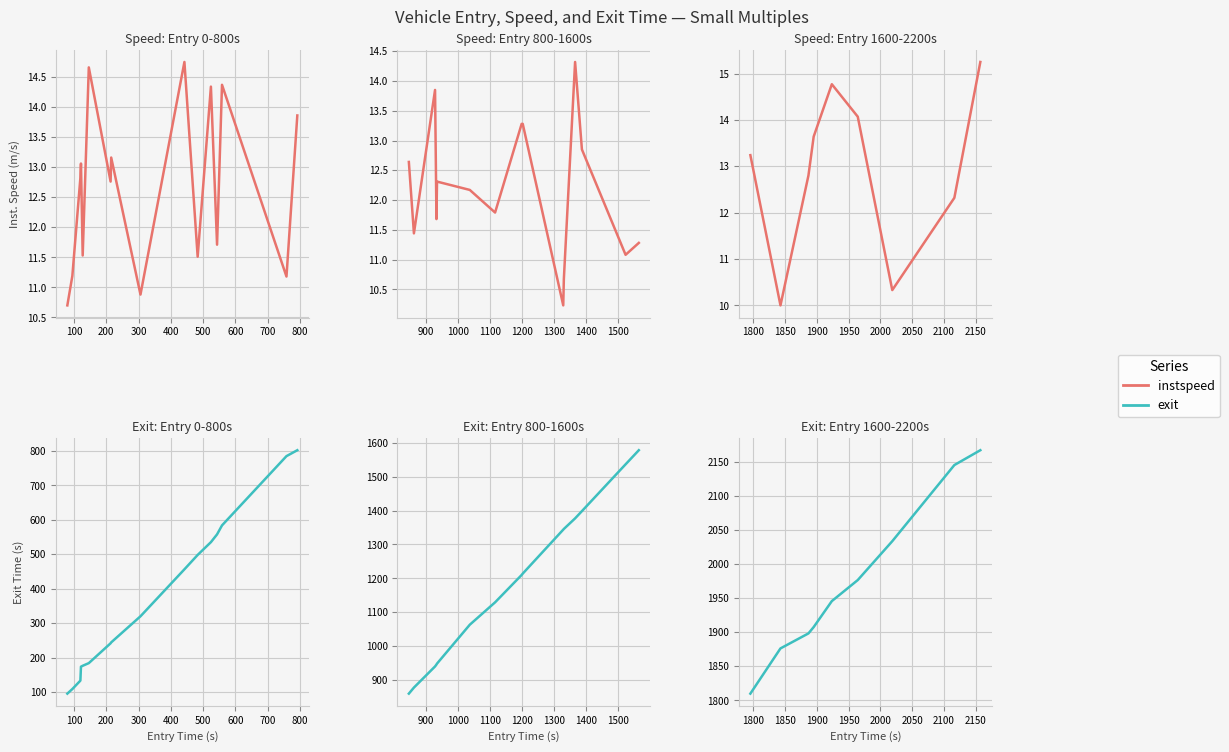

Between 100 and 700, which series saw the biggest shift?

exit